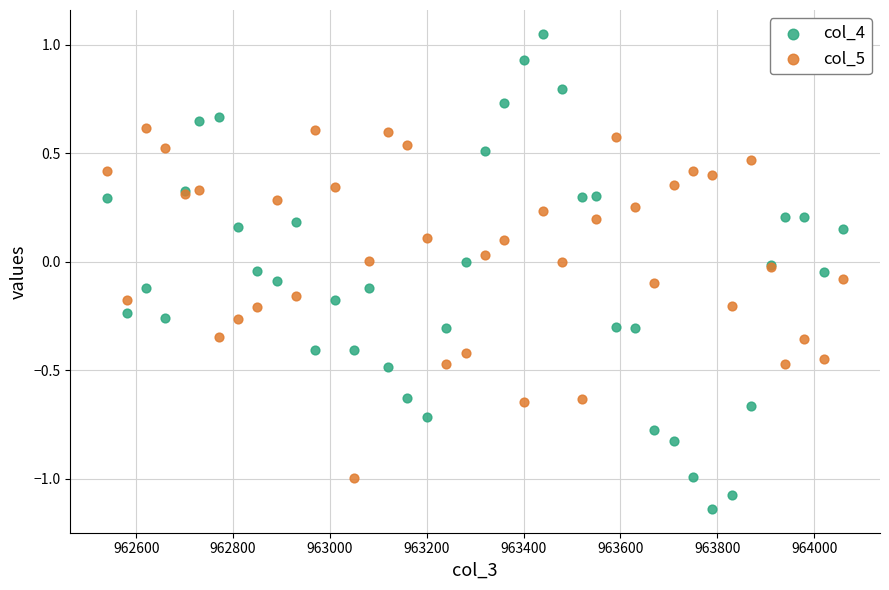

Which series contains the lowest Y value?

col_4